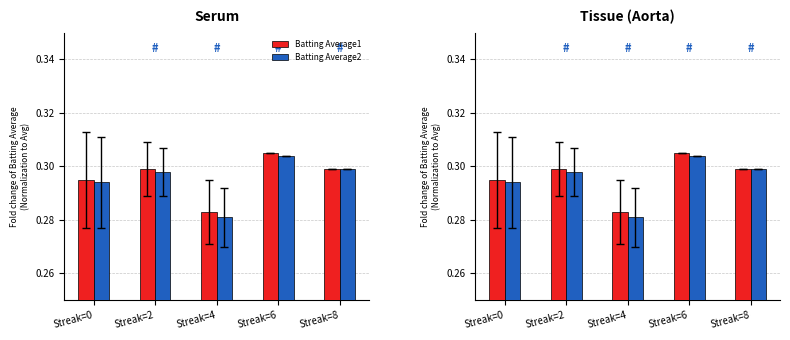

What is the greatest value displayed?

0.3